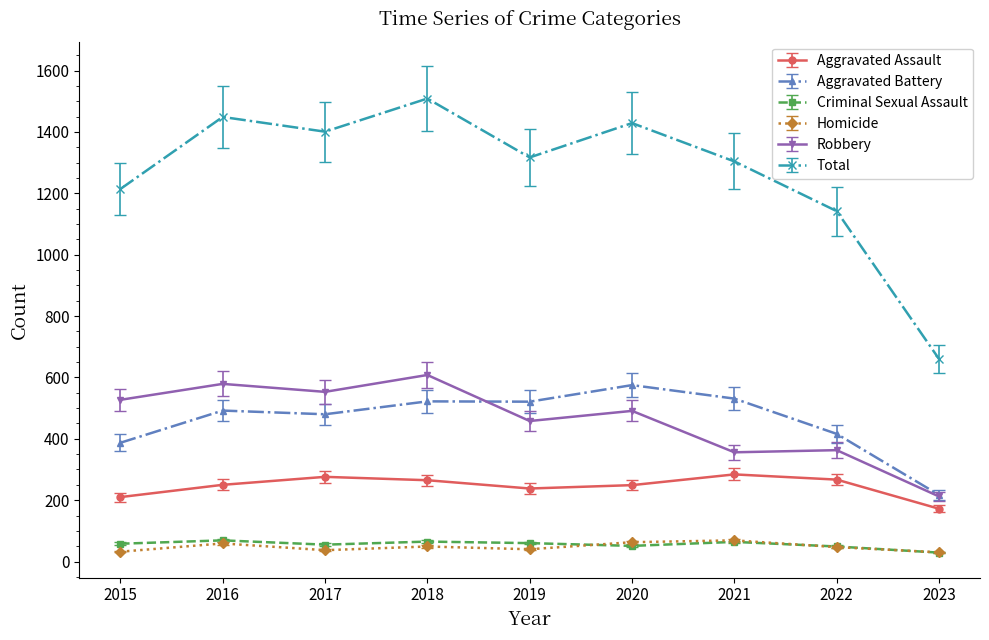

At which category is the sum across all series the highest?

2018